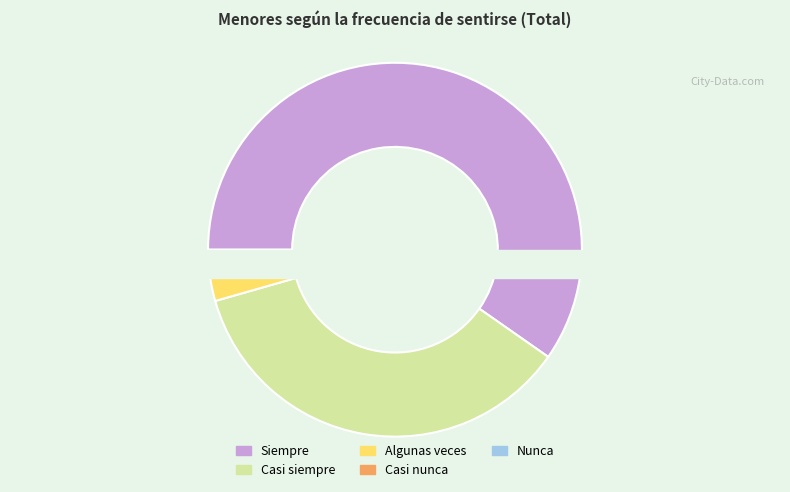

Is there any slice that represents more than half of the pie?

Yes